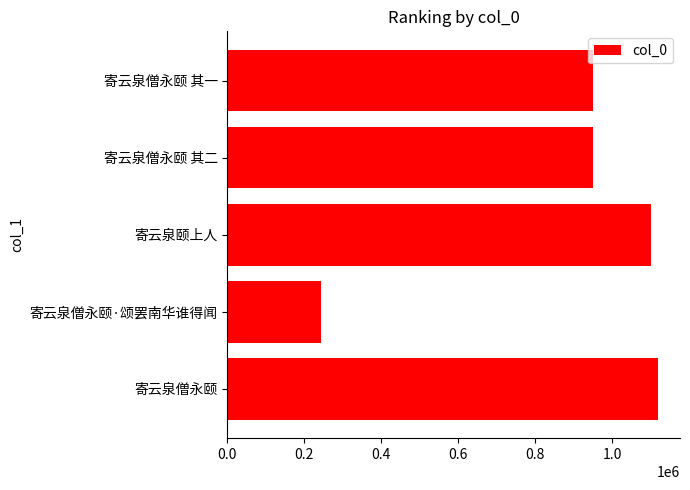

The chart shows a value of 243316 at 寄云泉僧永颐·颂罢南华谁得闻. True or false?

True